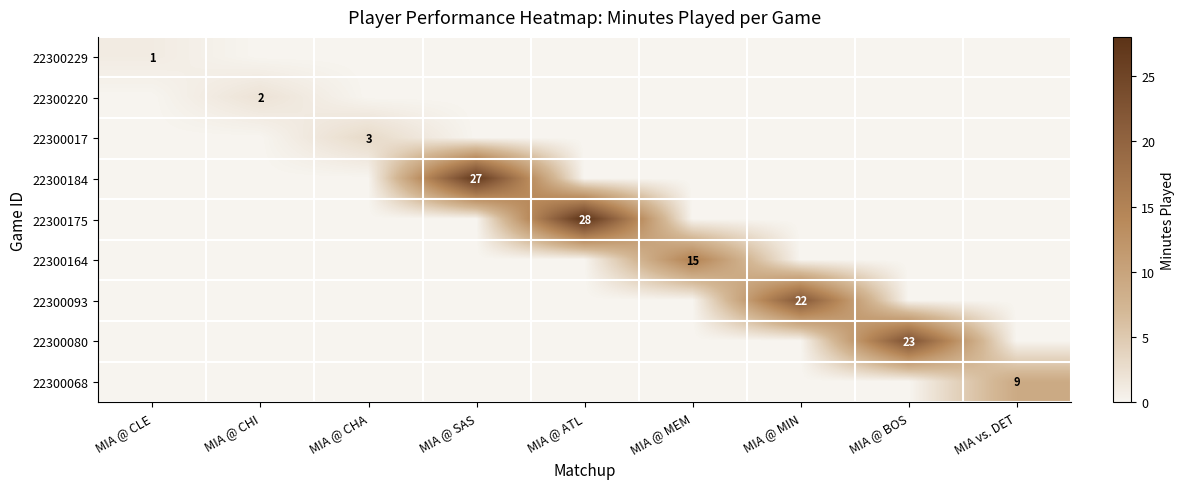

Is it true that 22300175 equals 28 at MIA @ ATL?

True